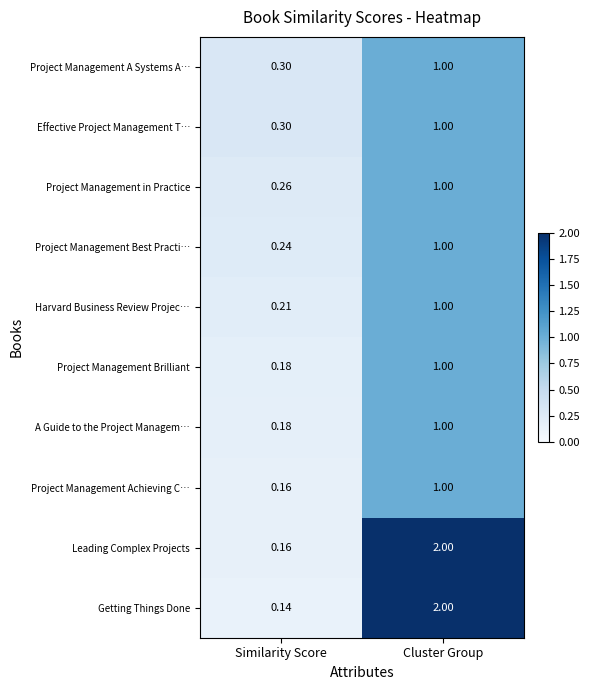

At how many categories does at least one series exceed 1?

1